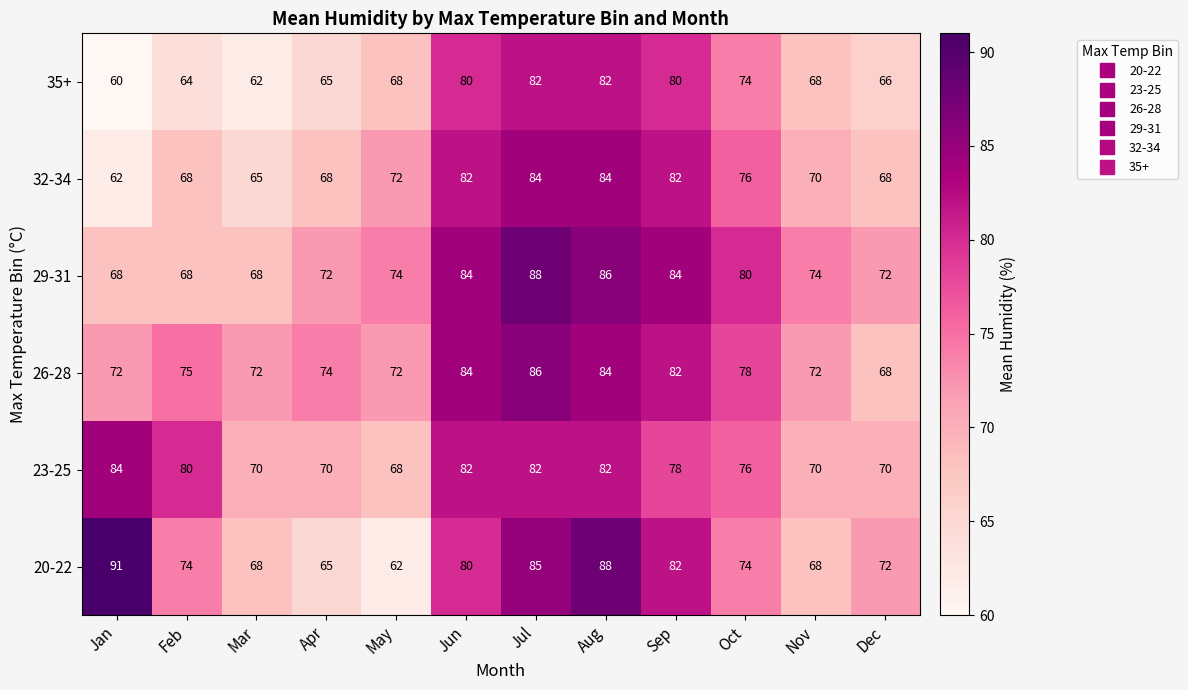

Is it true that 32-34 equals 76 at Oct?

True